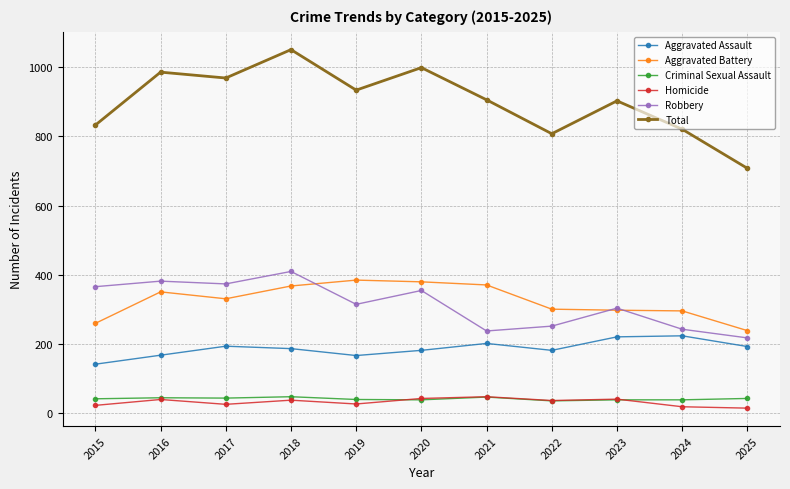

Between 2017 and 2018, which series saw the biggest shift?

Total